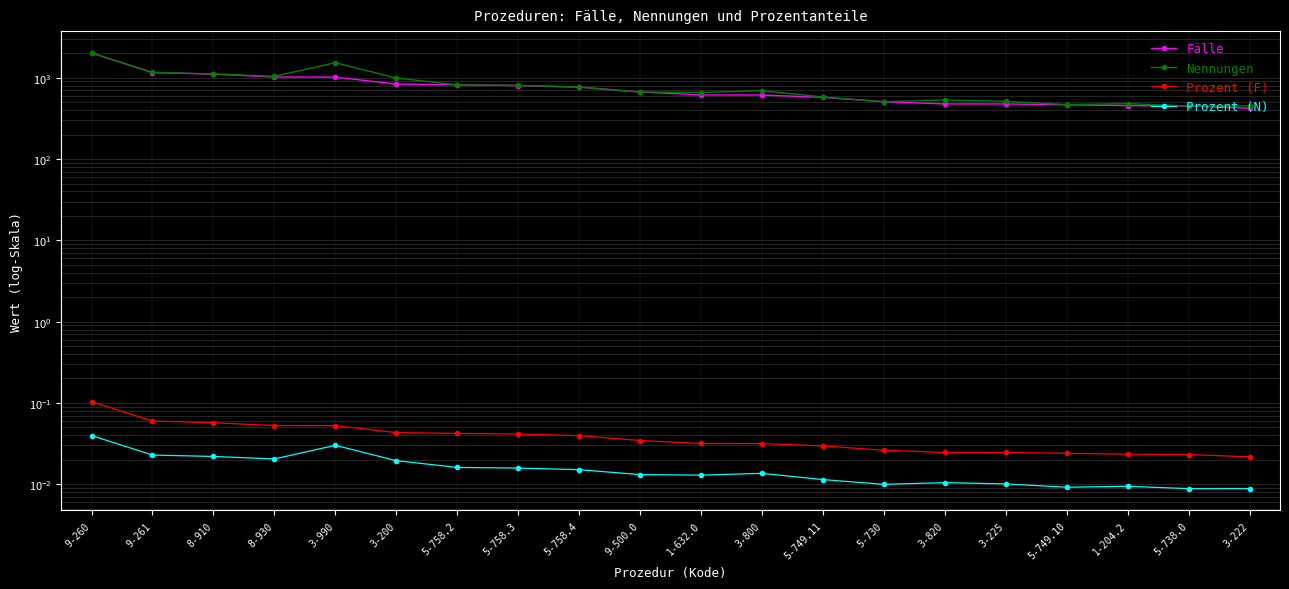

What is the approximate value of Nennungen at 8-910?

1117.0